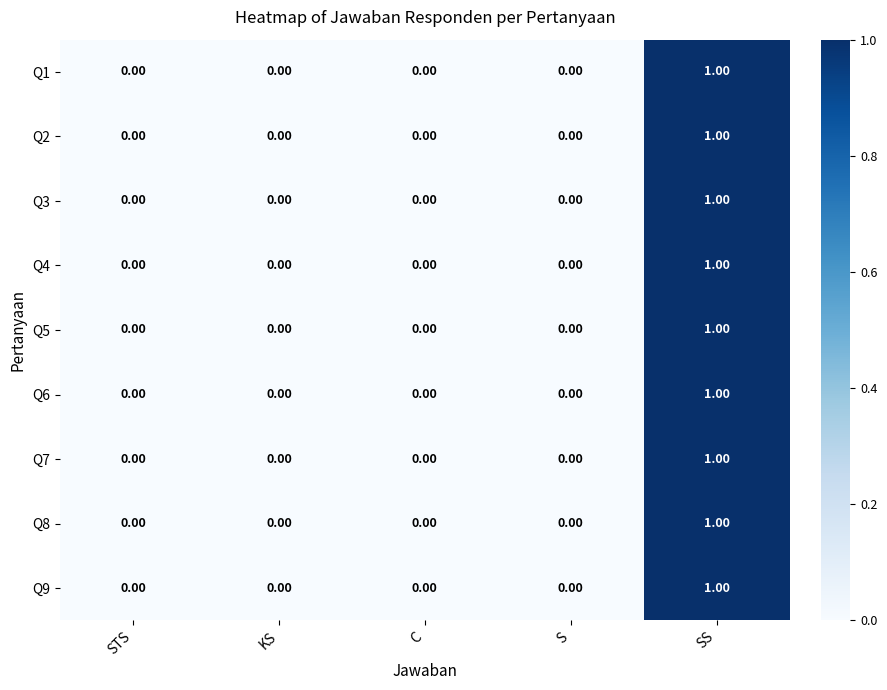

How many categories are shown in the chart?

5